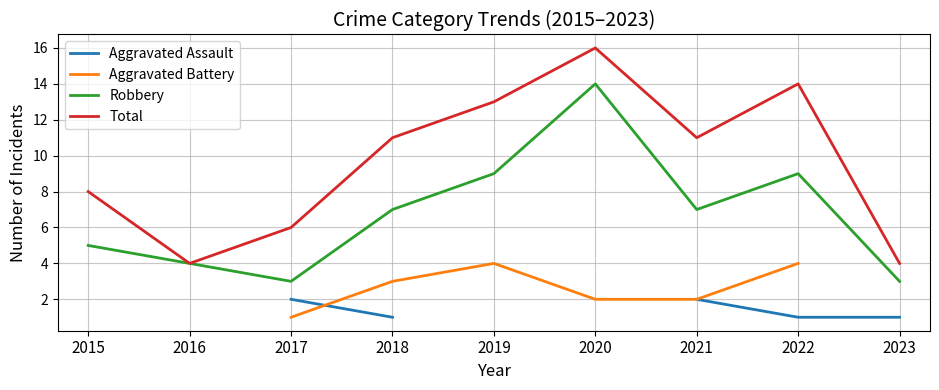

What is the difference between the Total values at 2016 and 2021?

7